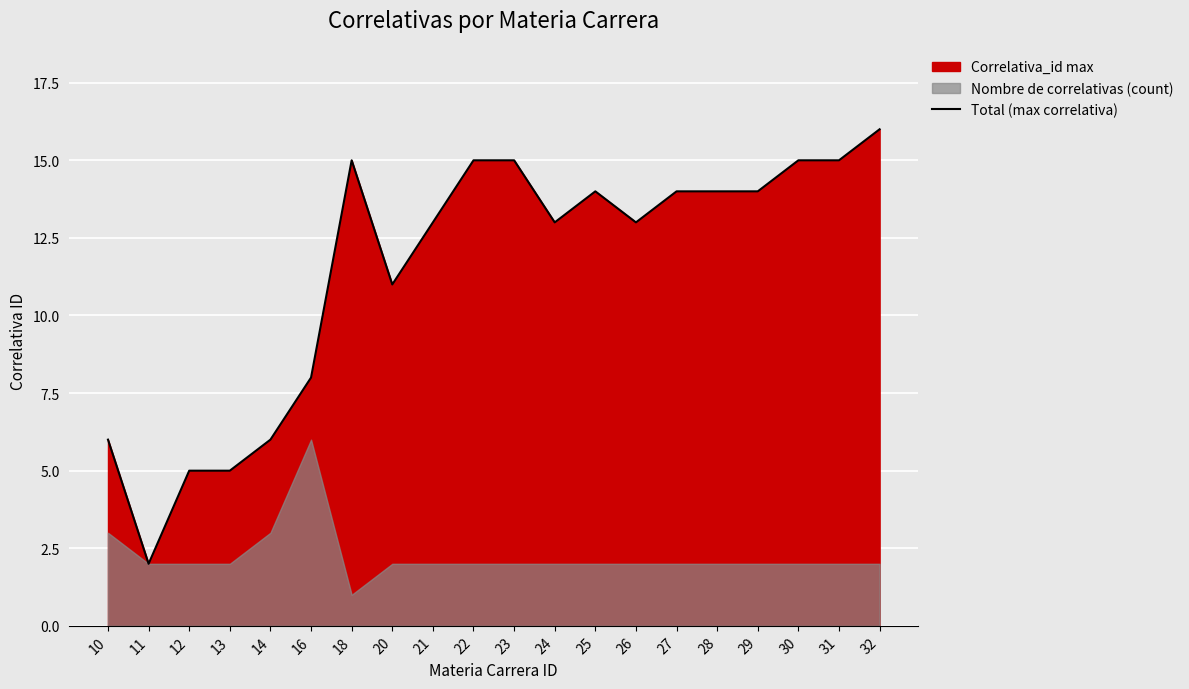

List the labels in order of value, smallest first.

11, 12, 13, 10, 14, 16, 20, 21, 24, 26, 25, 27, 28, 29, 18, 22, 23, 30, 31, 32